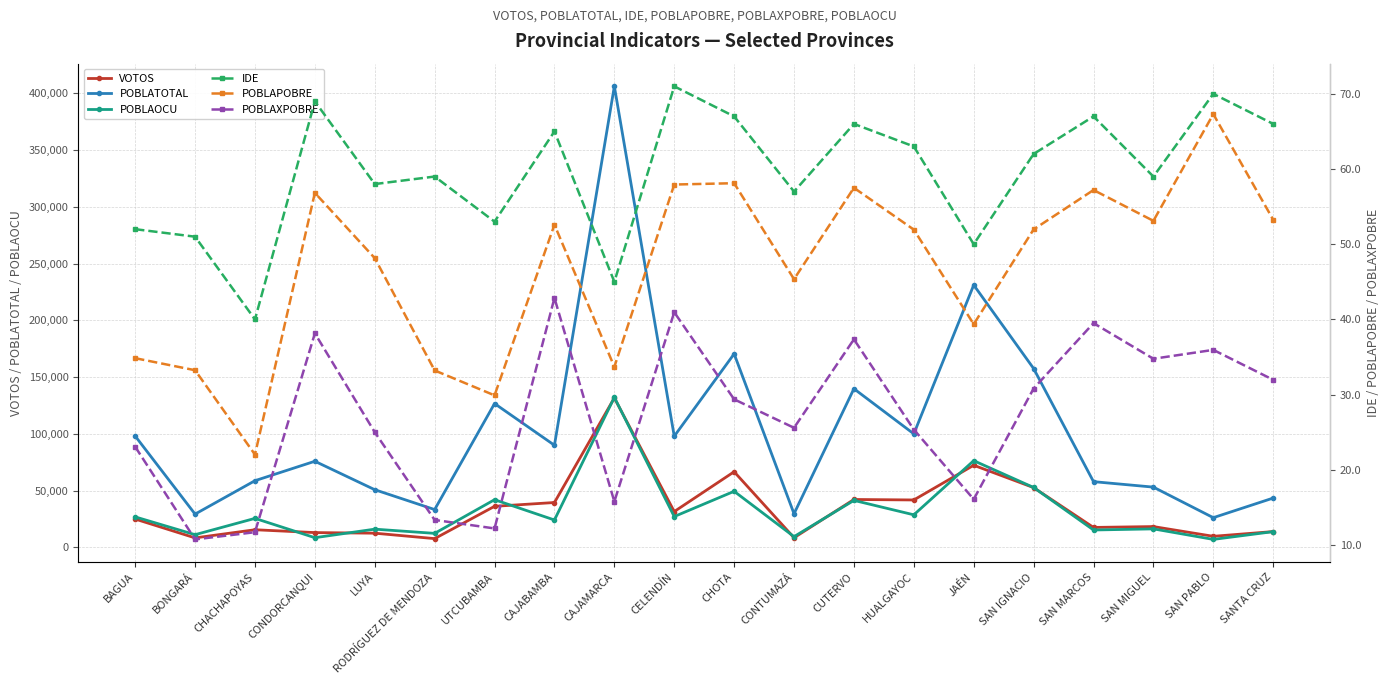

What is the difference between the second highest and minimum values in the VOTOS series?

64627.0